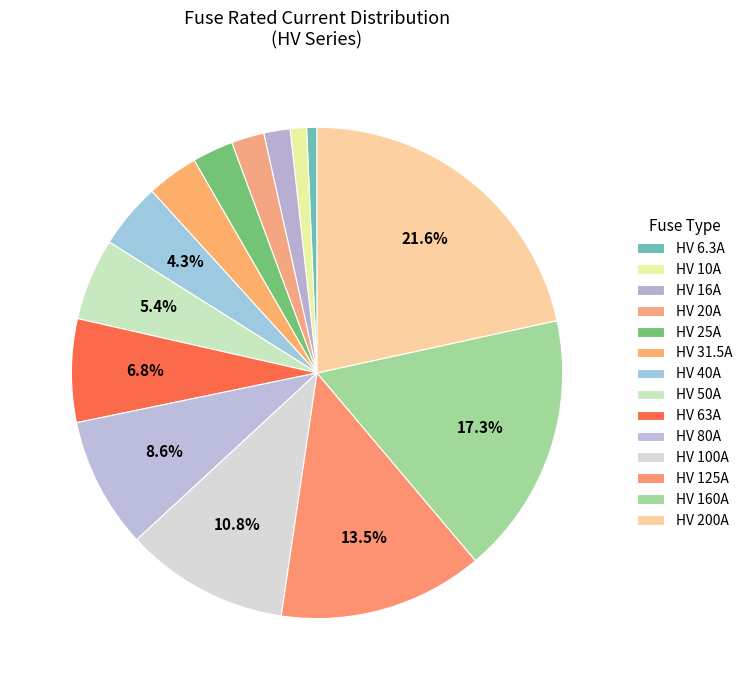

How many slices are in this pie chart?

14